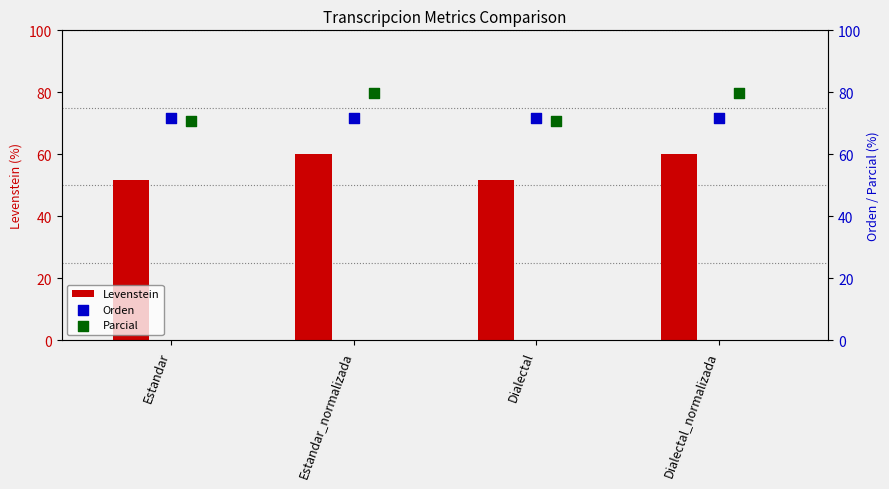

Is it true that Levenstein equals 60.2 at Dialectal_normalizada?

True